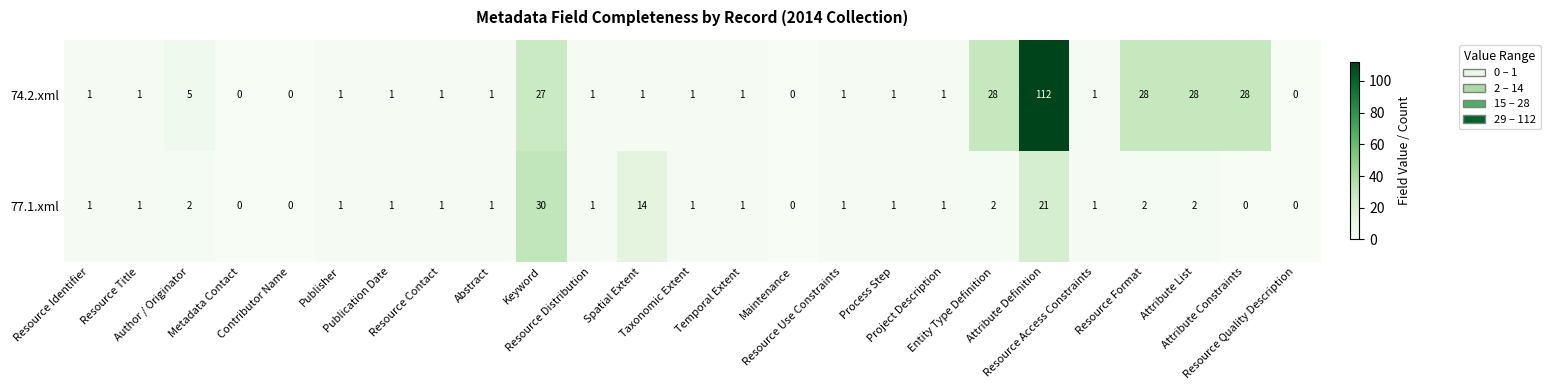

What is the sum of all 77.1.xml values?

86